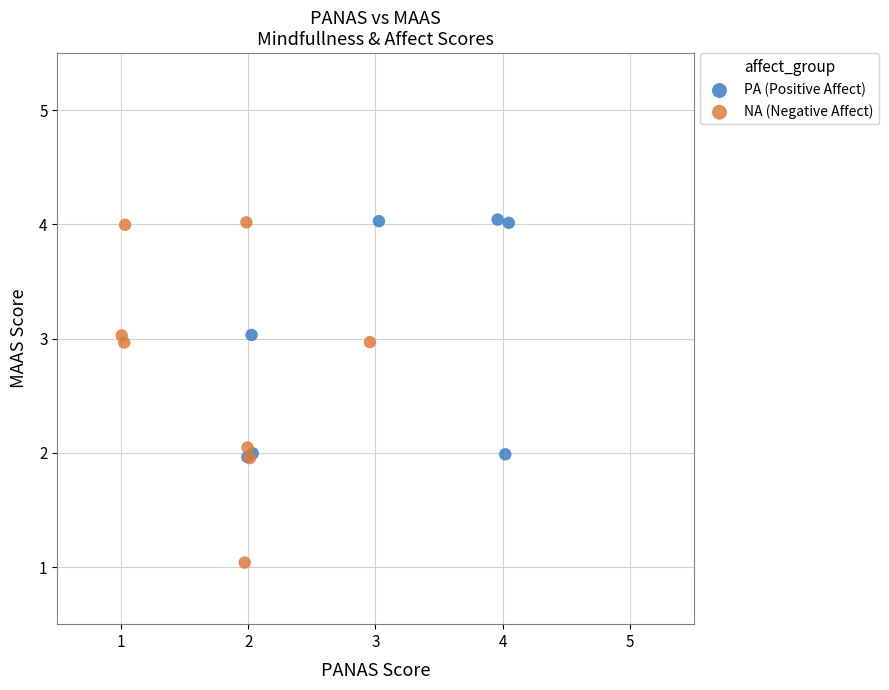

Which series contains the lowest Y value?

NA (Negative Affect)